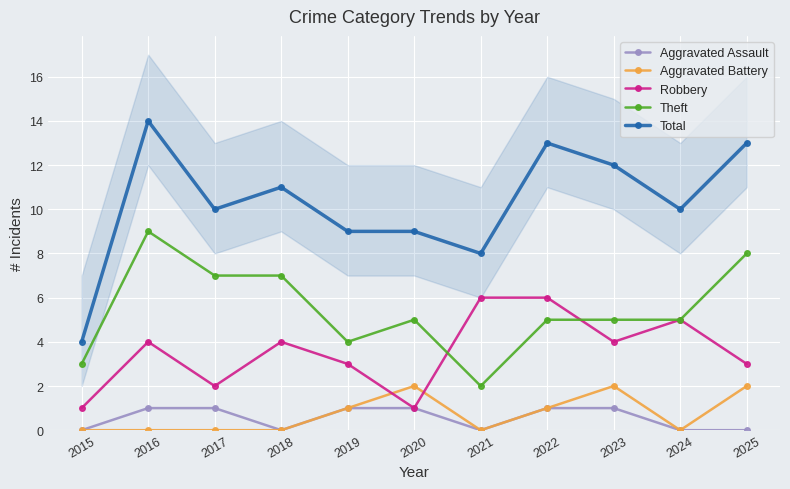

What is the sum of the Theft values at 2023 and 2022?

10